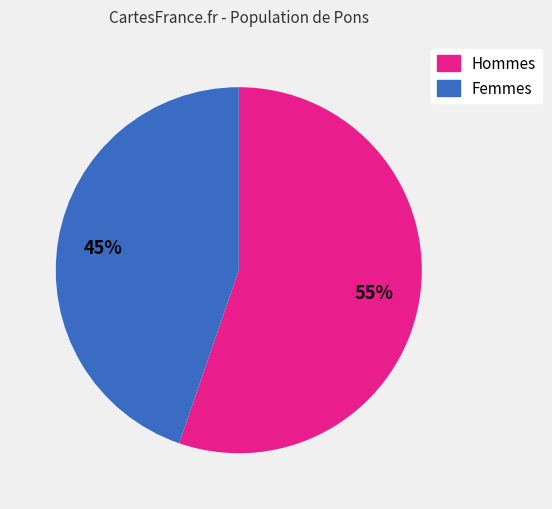

To the nearest percent, what is the average slice percentage?

50%